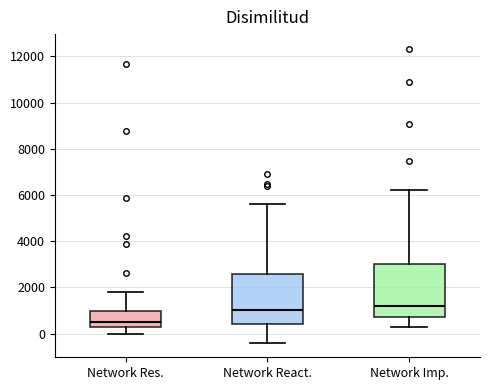

Reading left to right, transcribe this box plot: for each box, give where its median line is, the range the box spans, and where its two whiskers end, as read against the y-axis. The values are not printed on the chart, so give them approximately, as read against the axis.

Network Res.: median 600, box 400 to 1000, whiskers 0 to 1800
Network React.: median 1000, box 400 to 2600, whiskers -400 to 5600
Network Imp.: median 1200, box 800 to 3000, whiskers 200 to 6200